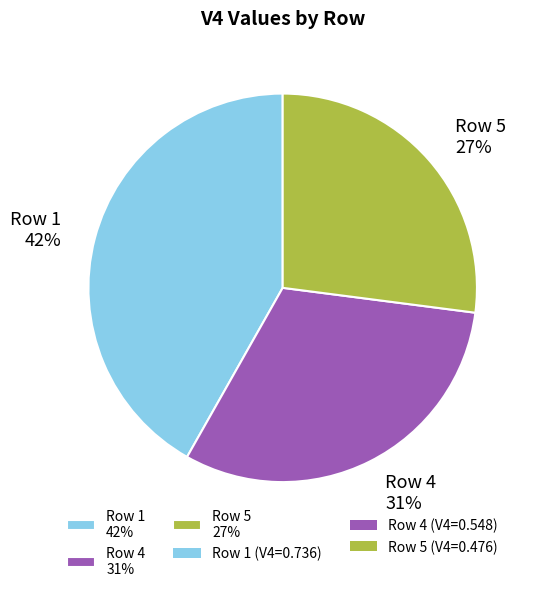

How many slices are in this pie chart?

3